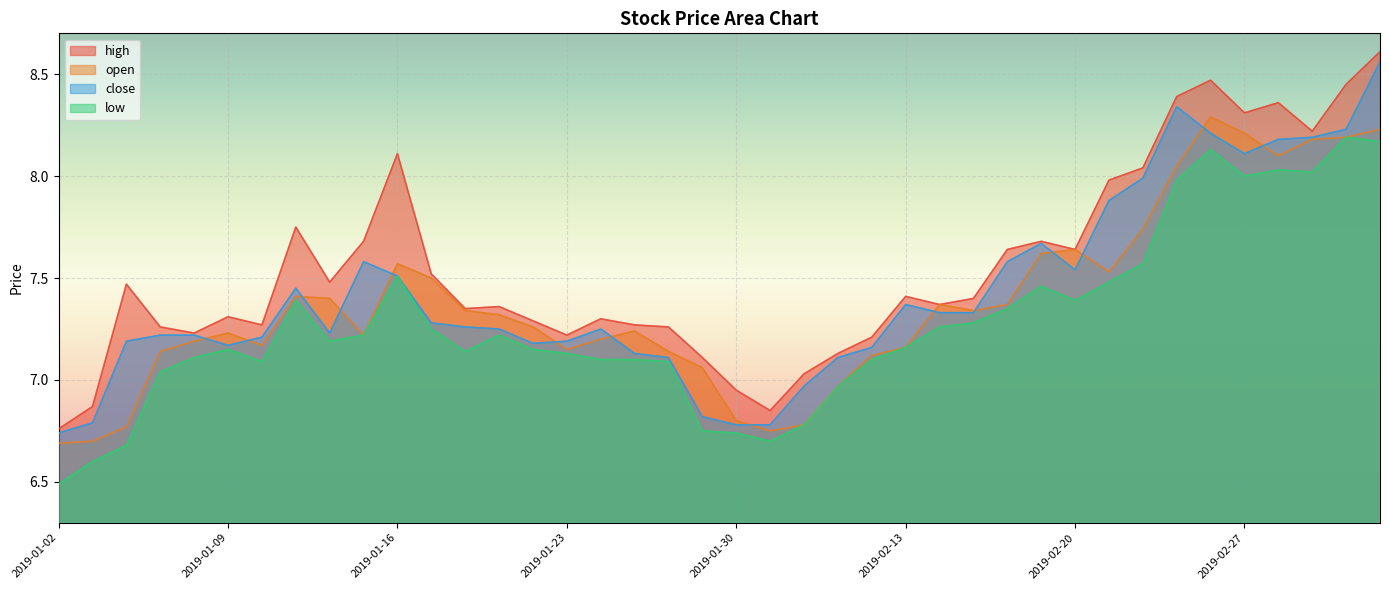

Reading right to left, what are all the values shown in this chart?

high: 8.6	8.4	8.2	8.4	8.3	8.5	8.4	8.0	8.0	7.6	7.7	7.6	7.4	7.4	7.4	7.2	7.1	7.0	6.8	7.0	7.1	7.3	7.3	7.3	7.2	7.3	7.4	7.3	7.5	8.1	7.7	7.5	7.8	7.3	7.3	7.2	7.3	7.5	6.9	6.8
open: 8.2	8.2	8.2	8.1	8.2	8.3	8.1	7.7	7.5	7.6	7.6	7.4	7.3	7.4	7.2	7.1	7.0	6.8	6.8	6.8	7.1	7.1	7.2	7.2	7.2	7.3	7.3	7.3	7.5	7.6	7.2	7.4	7.4	7.2	7.2	7.2	7.1	6.8	6.7	6.7
close: 8.6	8.2	8.2	8.2	8.1	8.2	8.3	8.0	7.9	7.5	7.7	7.6	7.3	7.3	7.4	7.2	7.1	7.0	6.8	6.8	6.8	7.1	7.1	7.2	7.2	7.2	7.2	7.3	7.3	7.5	7.6	7.2	7.5	7.2	7.2	7.2	7.2	7.2	6.8	6.7
low: 8.2	8.2	8.0	8.0	8.0	8.1	8.0	7.6	7.5	7.4	7.5	7.3	7.3	7.3	7.2	7.1	7.0	6.8	6.7	6.7	6.8	7.1	7.1	7.1	7.1	7.2	7.2	7.1	7.2	7.5	7.2	7.2	7.4	7.1	7.2	7.1	7.0	6.7	6.6	6.5